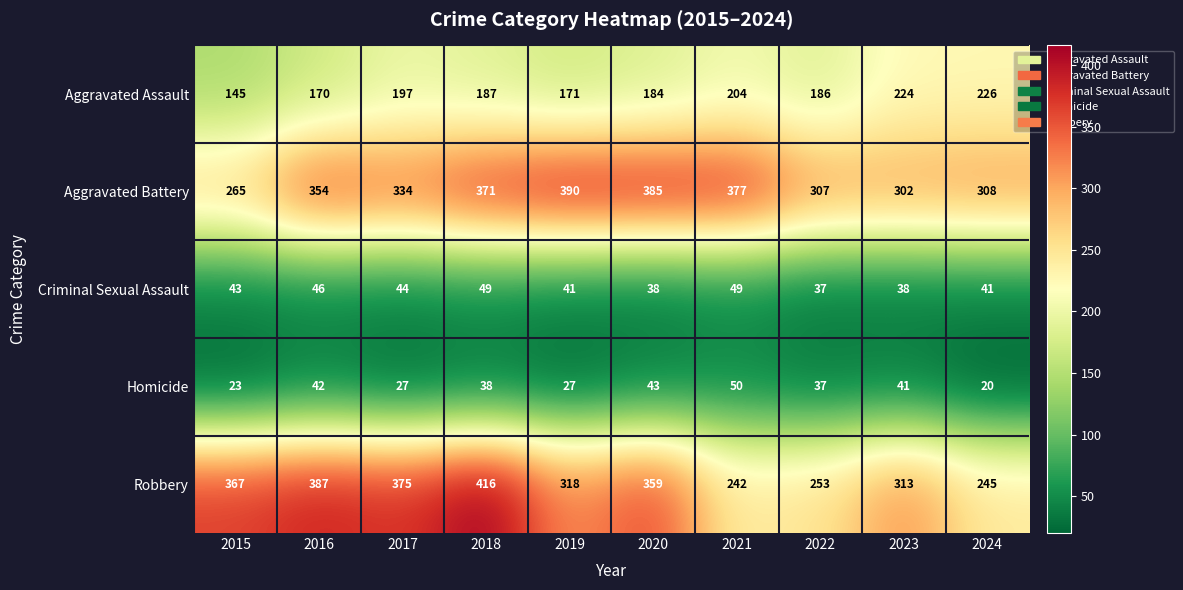

At 2019, list the series in order from largest to smallest.

Aggravated Battery, Robbery, Aggravated Assault, Criminal Sexual Assault, Homicide